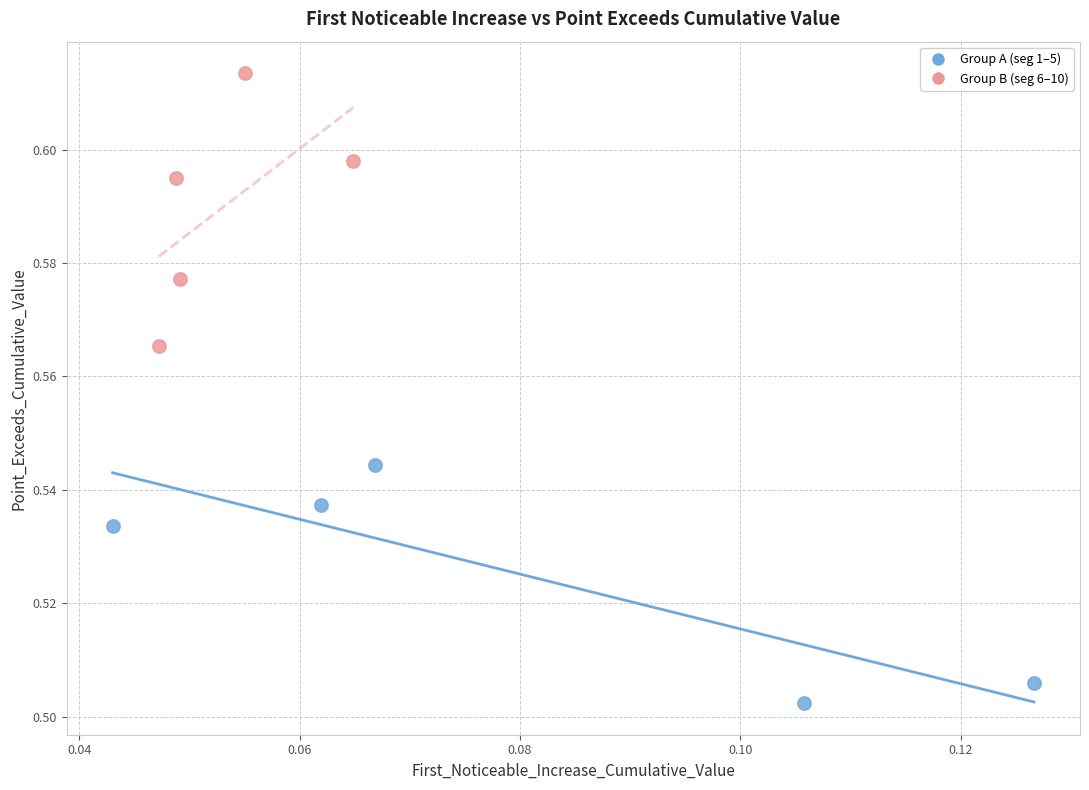

Which series reaches the maximum Y coordinate?

Group B (seg 6–10)